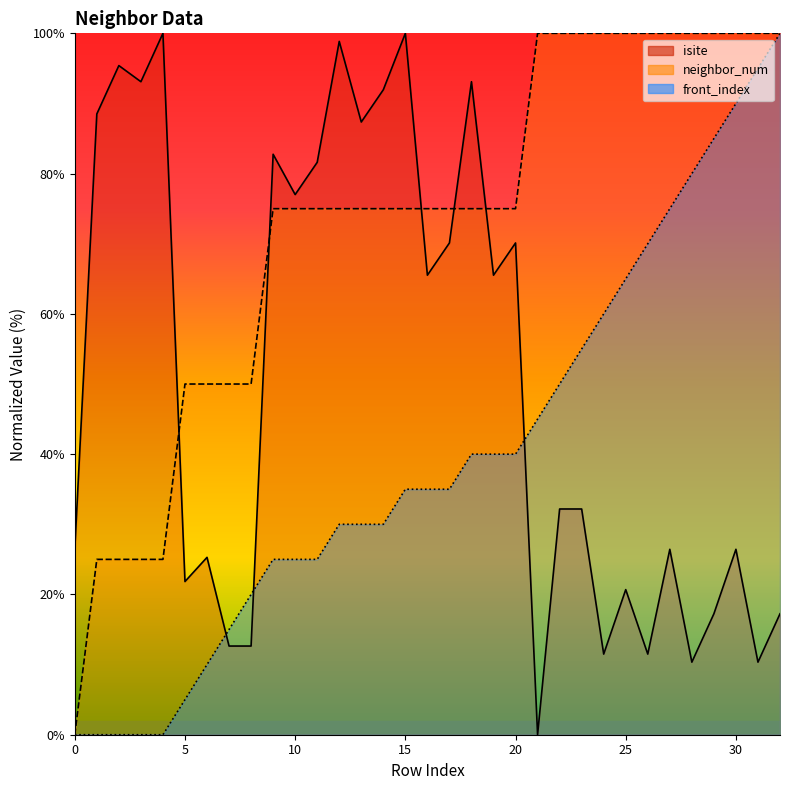

Rank the series at 3 from highest to lowest value.

isite, neighbor_num, front_index